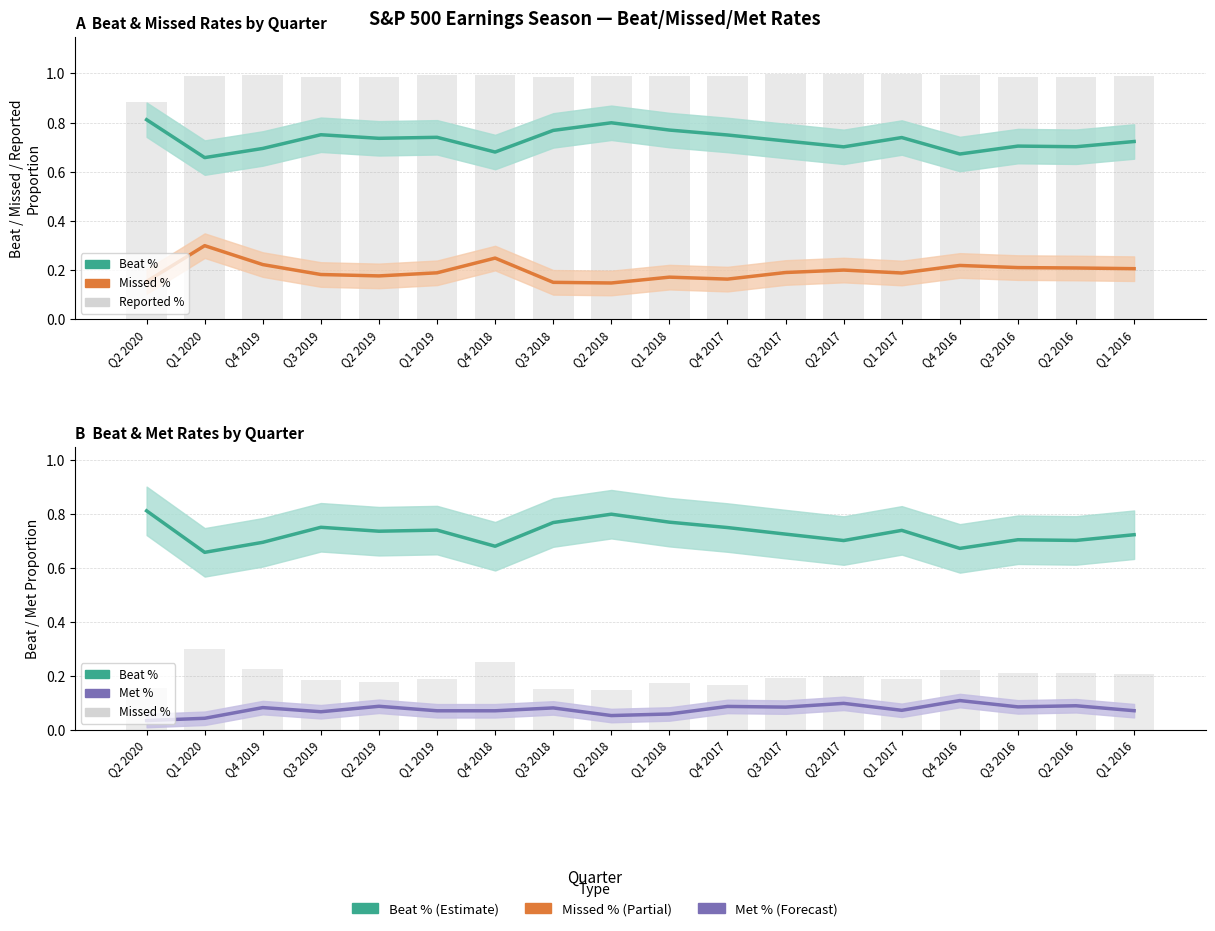

How many series are shown in this chart?

3